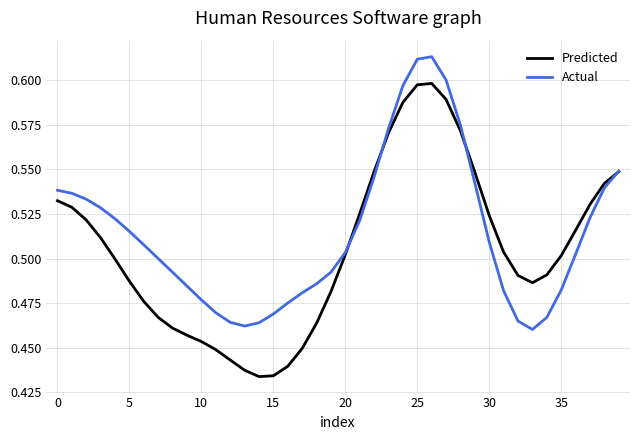

Which series has the largest total across all categories?

Actual